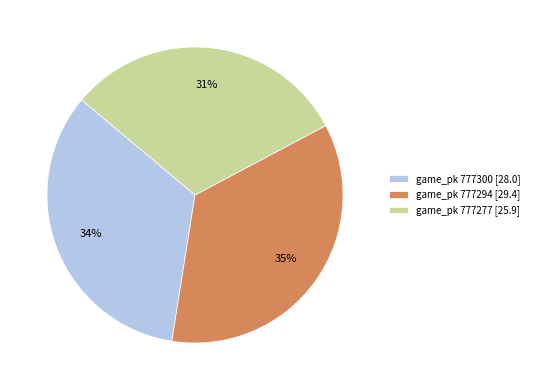

Which category has the biggest portion of the pie?

game_pk 777294 [29.4]